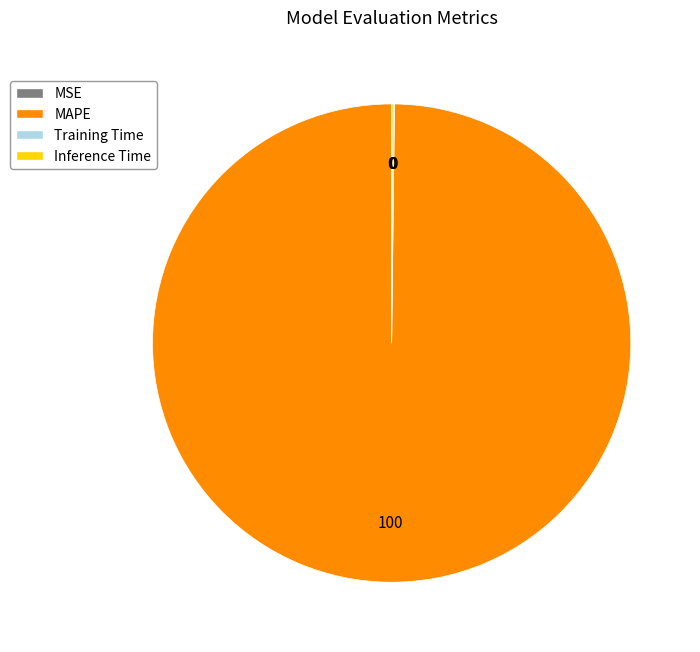

Which slice is the largest?

MAPE